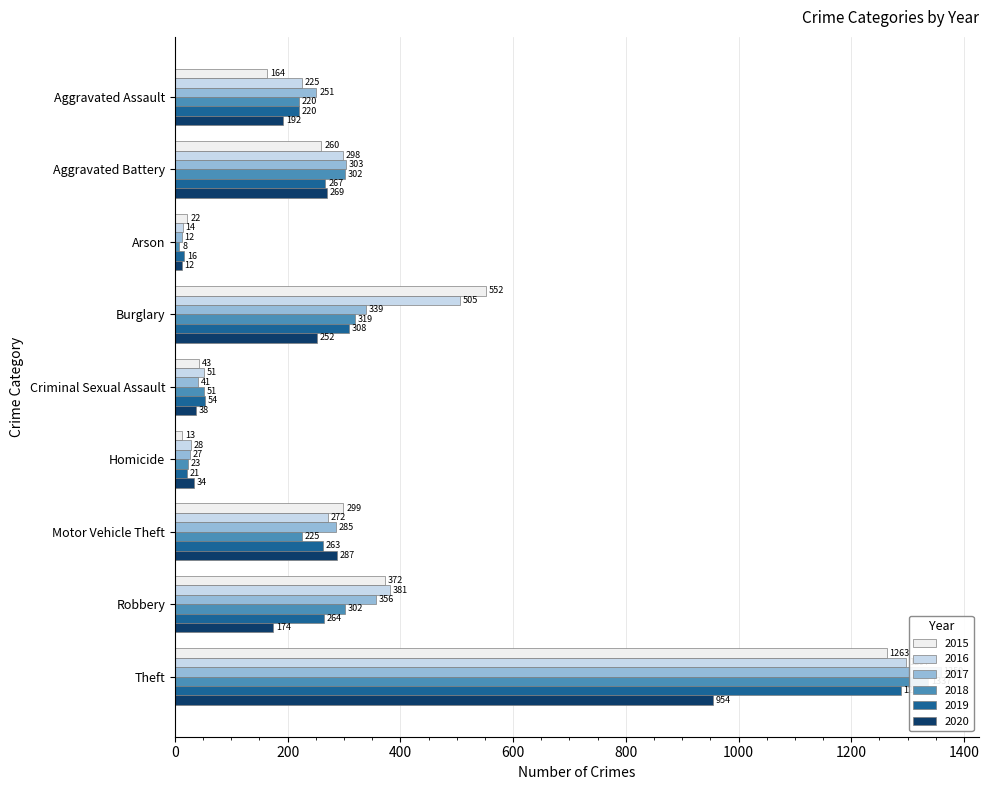

List the labels in order of 2017 value, smallest first.

Arson, Homicide, Criminal Sexual Assault, Aggravated Assault, Motor Vehicle Theft, Aggravated Battery, Burglary, Robbery, Theft